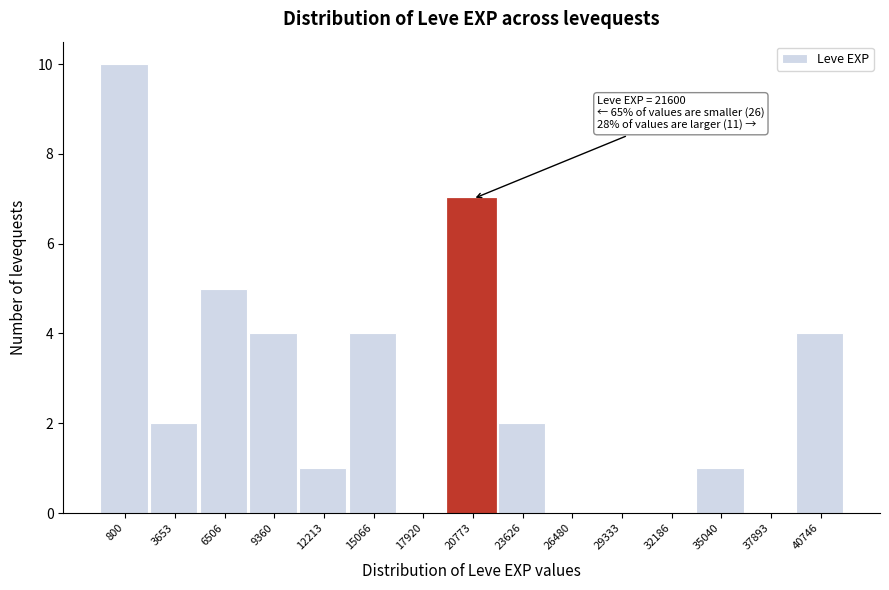

Reading left to right, list all the values displayed in this chart.

800=10	3653=2	6506=5	9360=4	12213=1	15066=4	17920=0	20773=7	23626=2	26480=0	29333=0	32186=0	35040=1	37893=0	40746=4